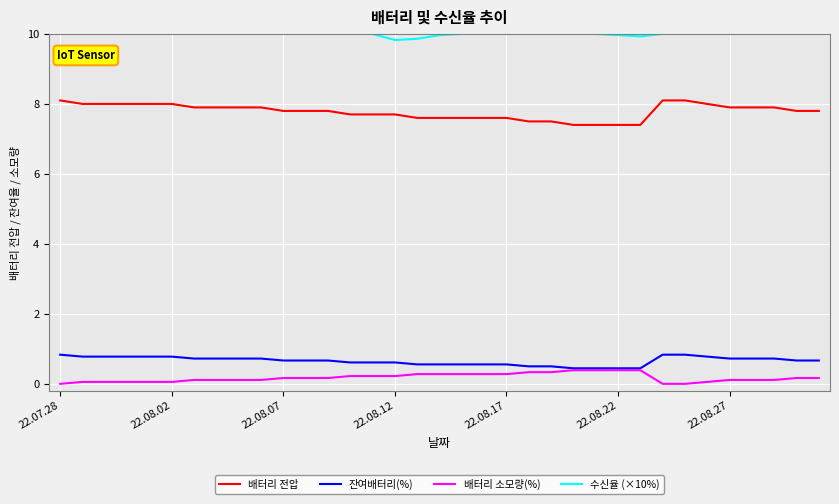

Which series has the largest total across all categories?

수신율 (×10%)